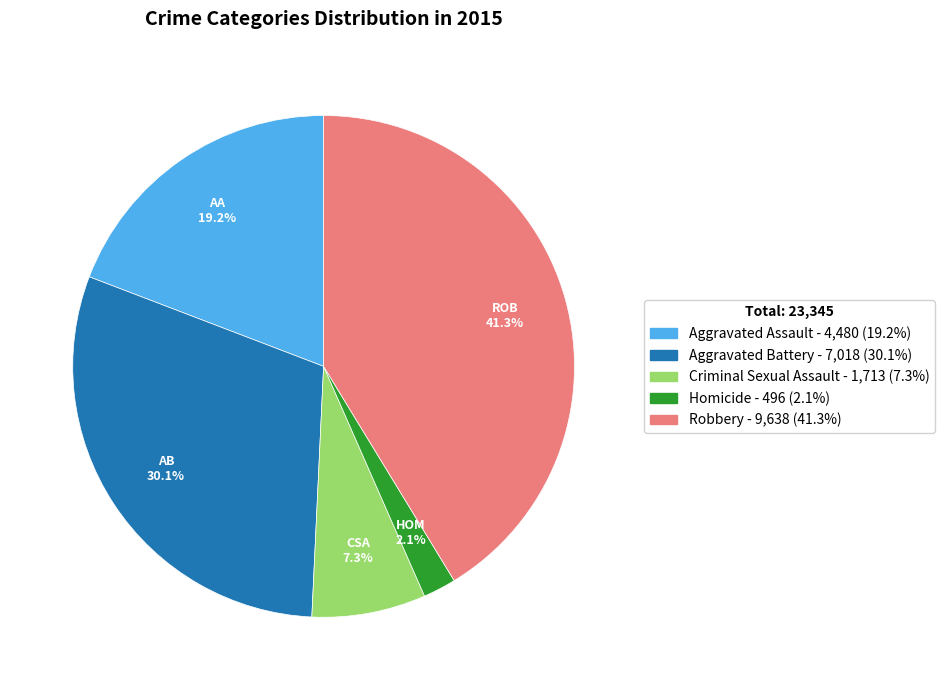

How many segments does this pie chart have?

5